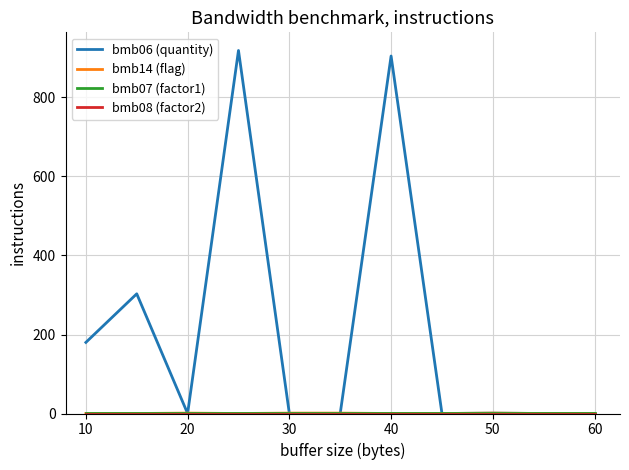

What is the maximum value for bmb06 (quantity)?

919.0